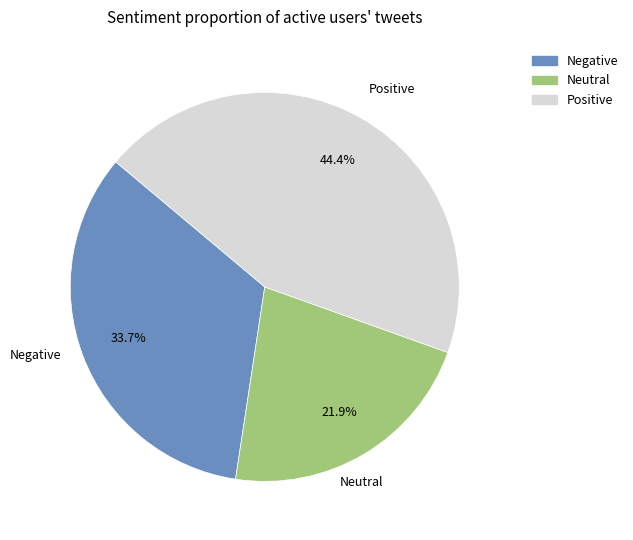

What portion of the pie excludes Positive?

55.6%